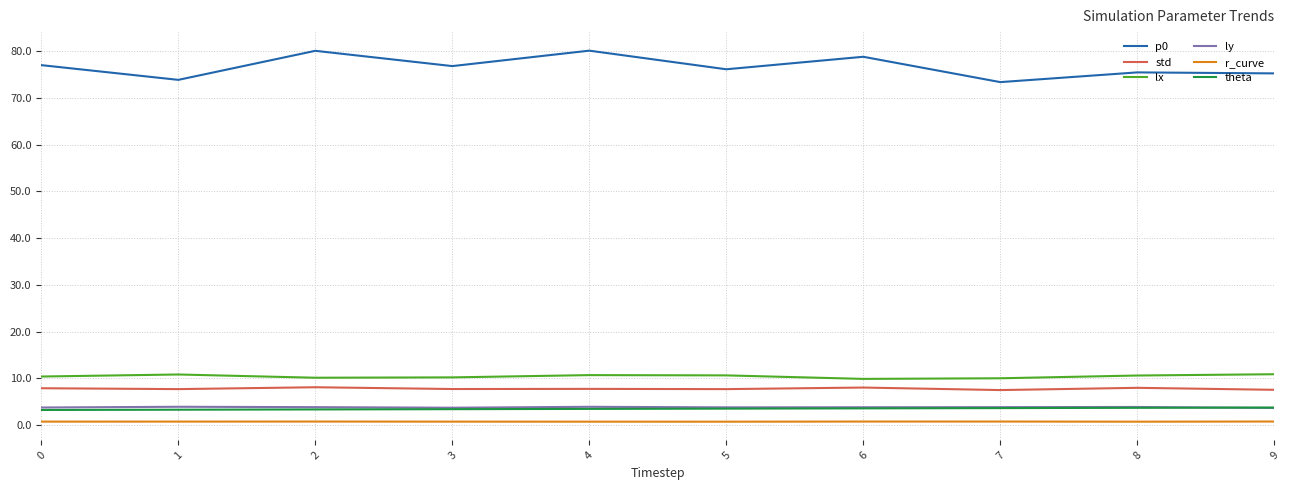

Which series has the widest spread of values?

p0